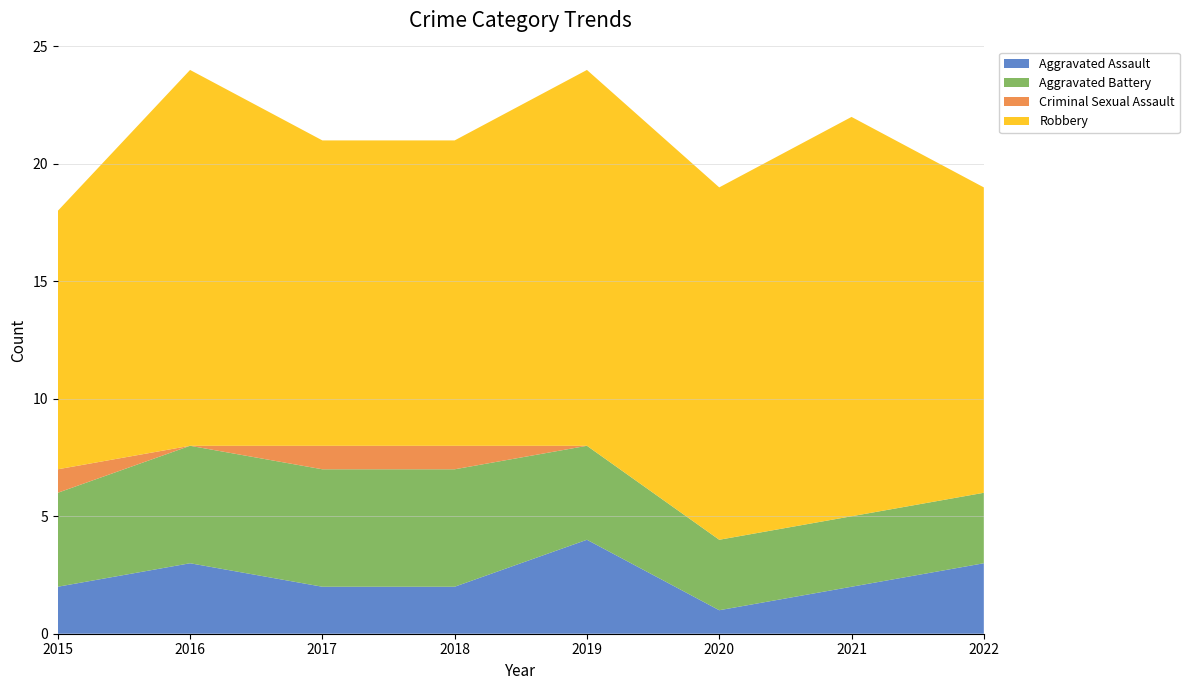

Reading right to left, extract all data points from this chart.

Aggravated Assault: 3	2	1	4	2	2	3	2
Aggravated Battery: 3	3	3	4	5	5	5	4
Criminal Sexual Assault: 0	0	0	0	1	1	0	1
Robbery: 13	17	15	16	13	13	16	11